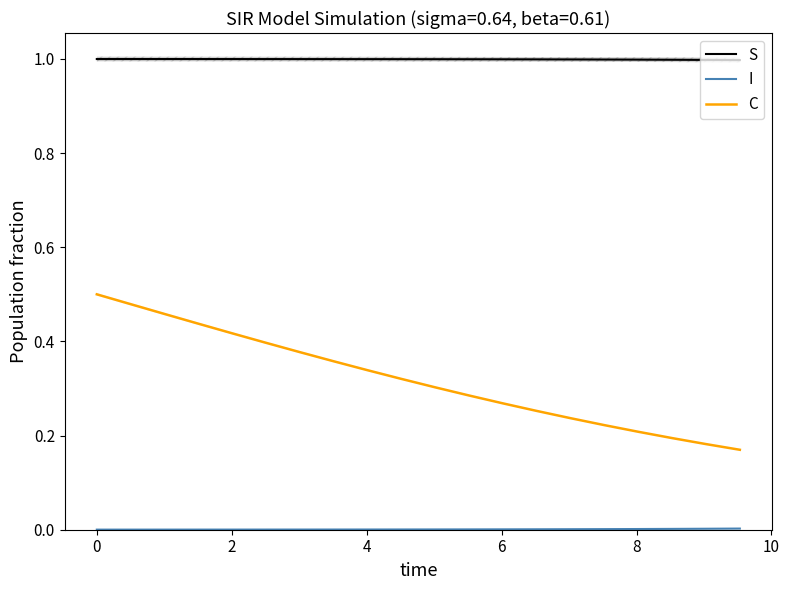

True or false: S and C intersect in this chart.

False